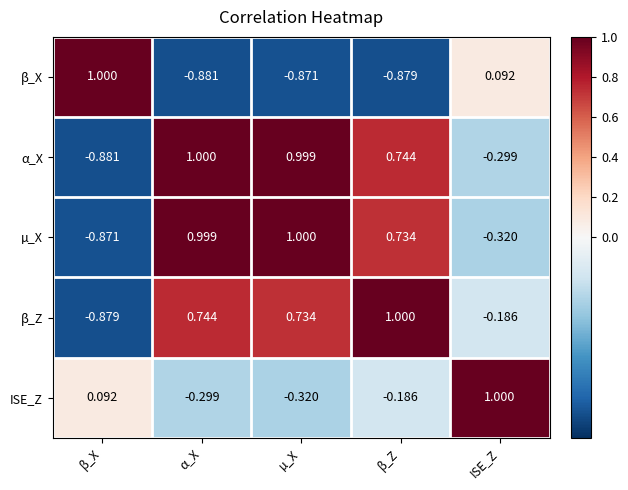

At which category is the sum across all series the highest?

α_X